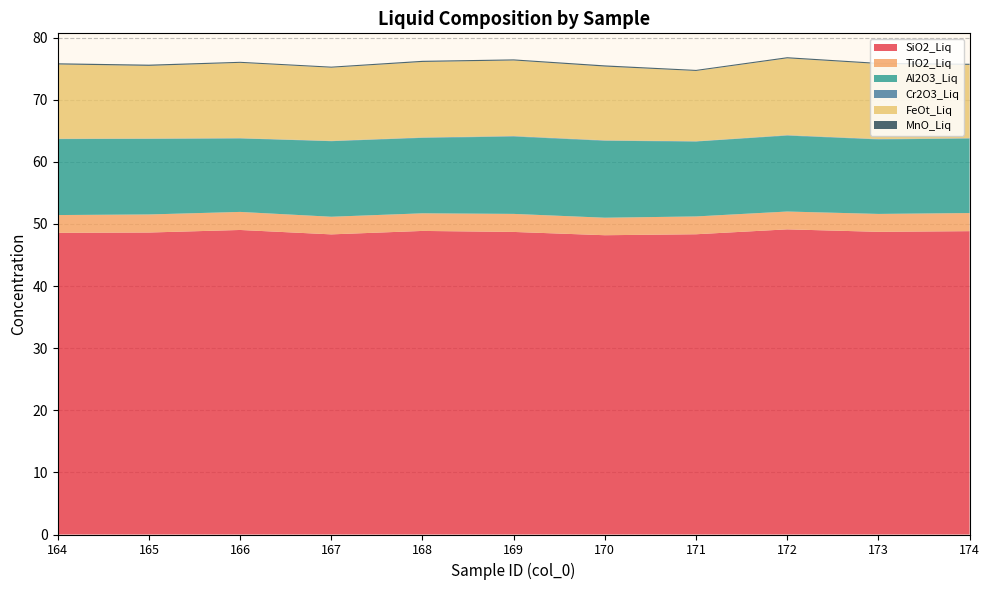

Reading left to right, transcribe all the data shown in this chart.

SiO2_Liq: 164=48.6	165=48.6	166=49.0	167=48.3	168=48.9	169=48.7	170=48.2	171=48.3	172=49.1	173=48.7	174=48.8
TiO2_Liq: 164=2.9	165=2.9	166=2.9	167=2.8	168=2.8	169=2.9	170=2.8	171=2.9	172=2.9	173=2.9	174=2.9
Al2O3_Liq: 164=12.2	165=12.2	166=11.8	167=12.2	168=12.1	169=12.5	170=12.4	171=12.1	172=12.2	173=12.0	174=12.0
Cr2O3_Liq: 164=0.1	165=0.1	166=0.0	167=0.1	168=0.1	169=0.1	170=0.1	171=0.0	172=0.1	173=0.1	174=0.1
FeOt_Liq: 164=12.0	165=11.7	166=12.1	167=11.8	168=12.2	169=12.2	170=11.9	171=11.3	172=12.4	173=12.1	174=11.8
MnO_Liq: 164=0.2	165=0.2	166=0.2	167=0.2	168=0.2	169=0.2	170=0.2	171=0.2	172=0.2	173=0.2	174=0.2